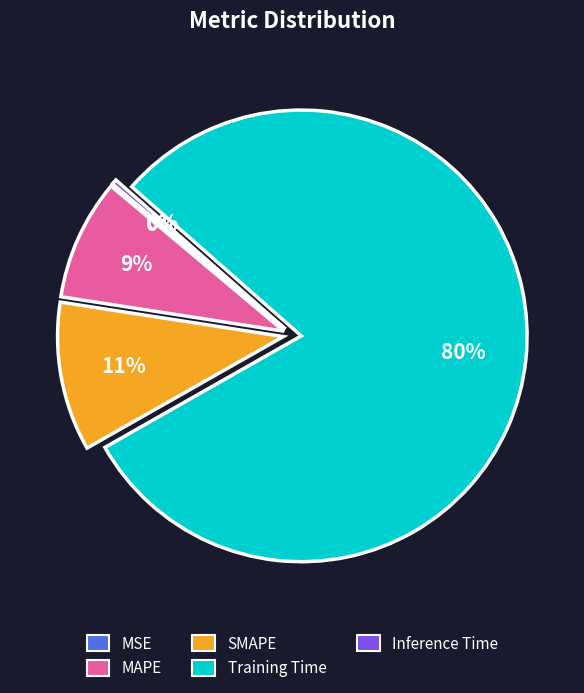

True or false: MAPE accounts for 20% of the total.

False